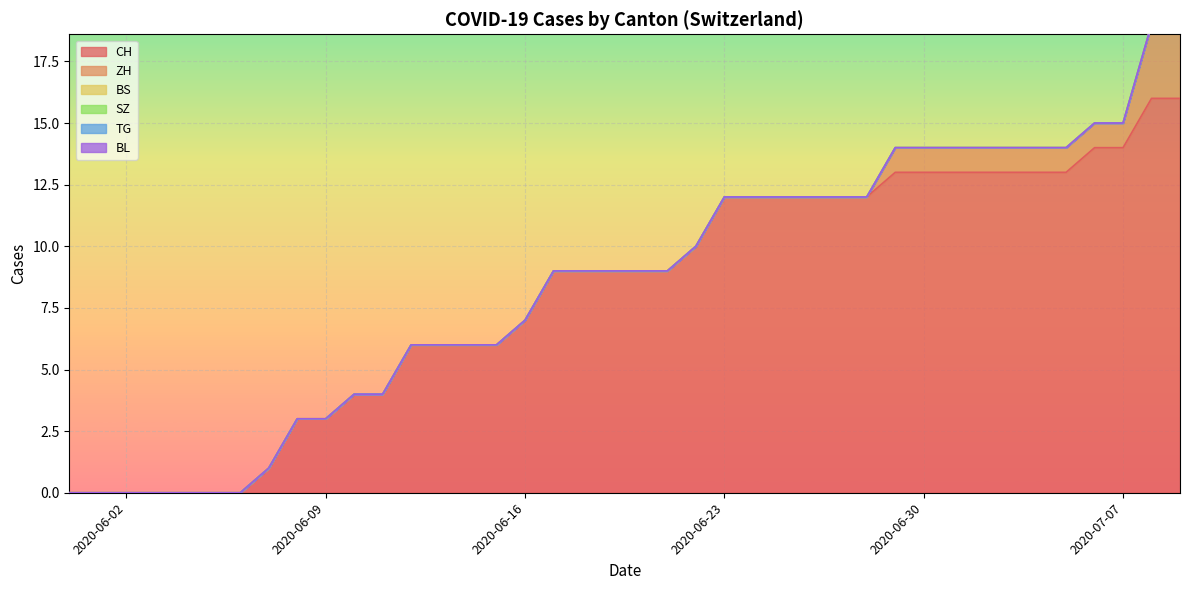

Is the value of BS at 2020-08-30 greater than the value of SZ at 2020-07-12?

No